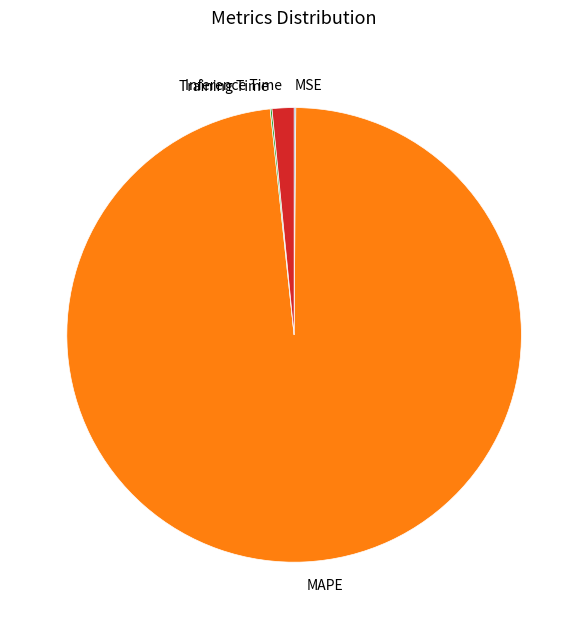

The Inference Time slice represents 10% of the pie. True or false?

False